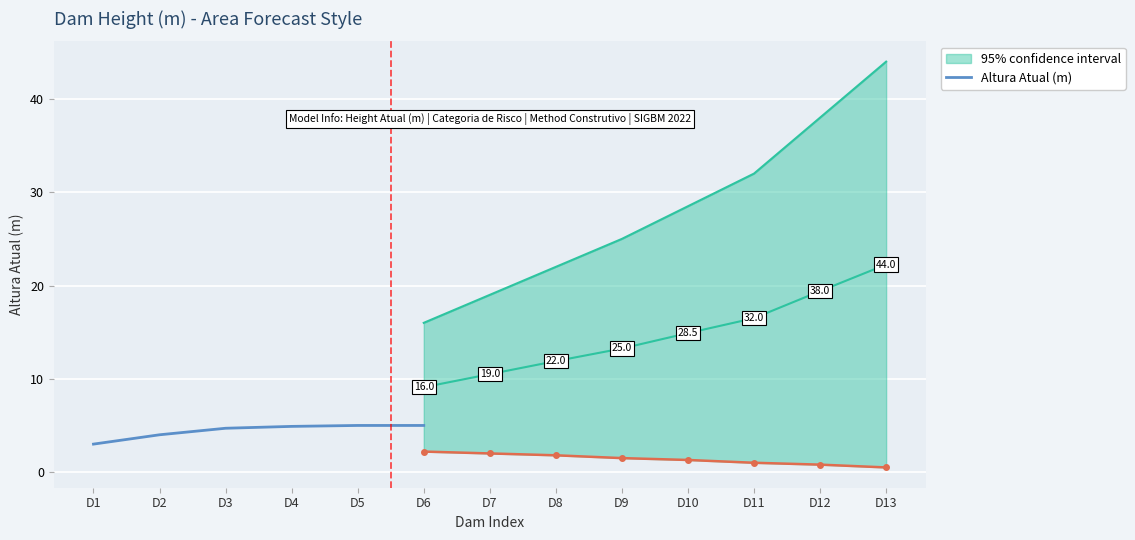

True or false: the data shows 4.2 at D1.

False